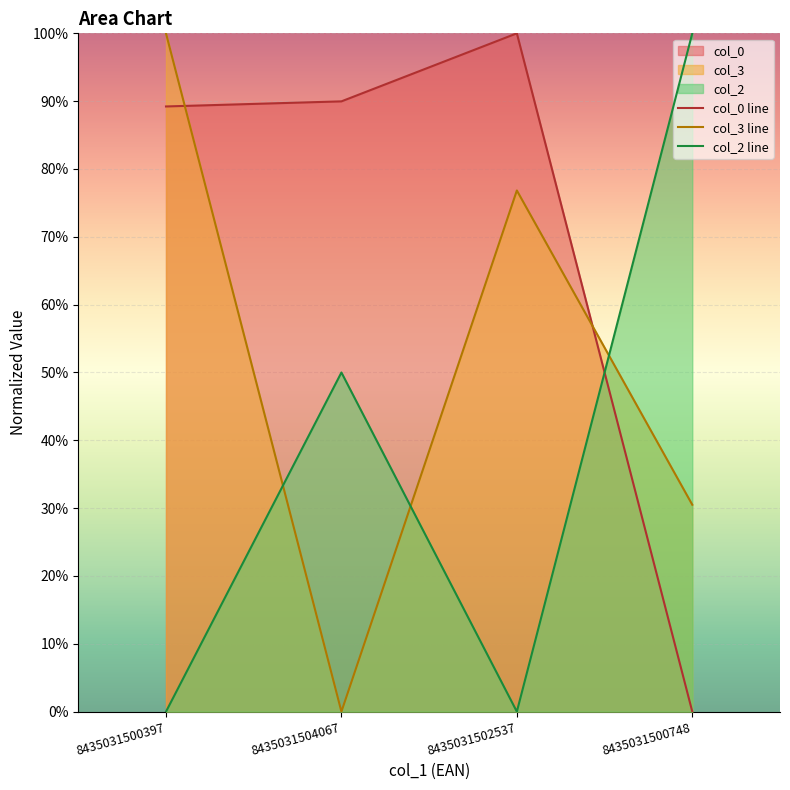

At which label does col_0 line reach its peak?

8435031502537